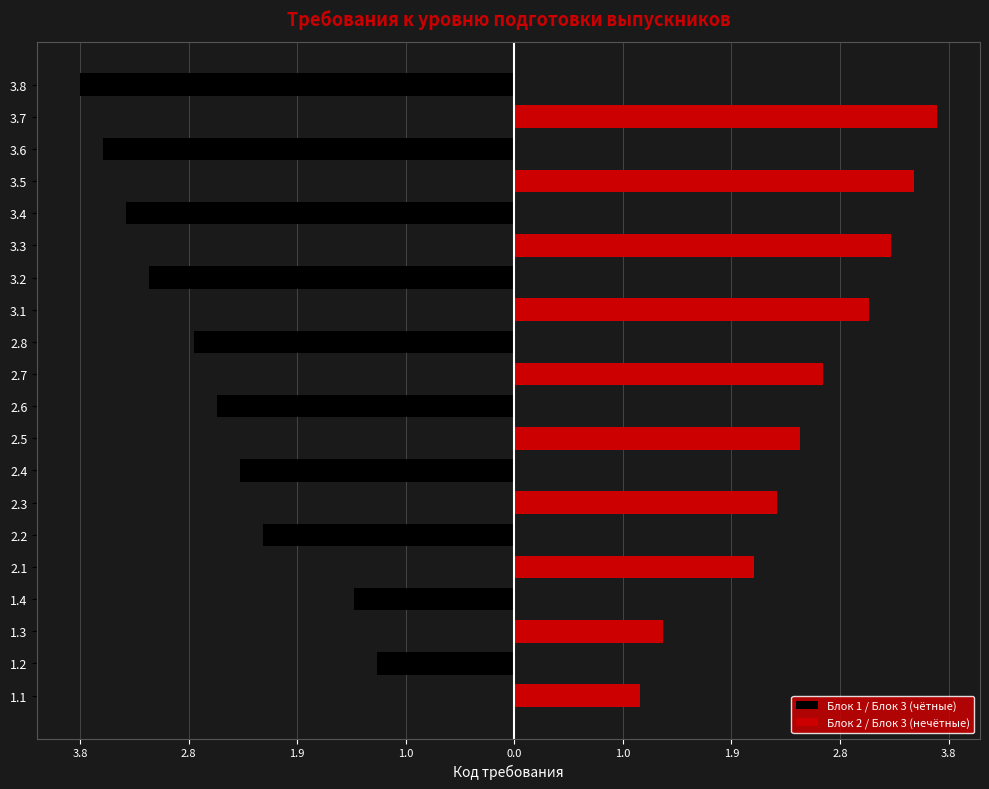

List the series in order of their peak value, lowest first.

Блок 1 / Блок 3 (чётные), Блок 2 / Блок 3 (нечётные)